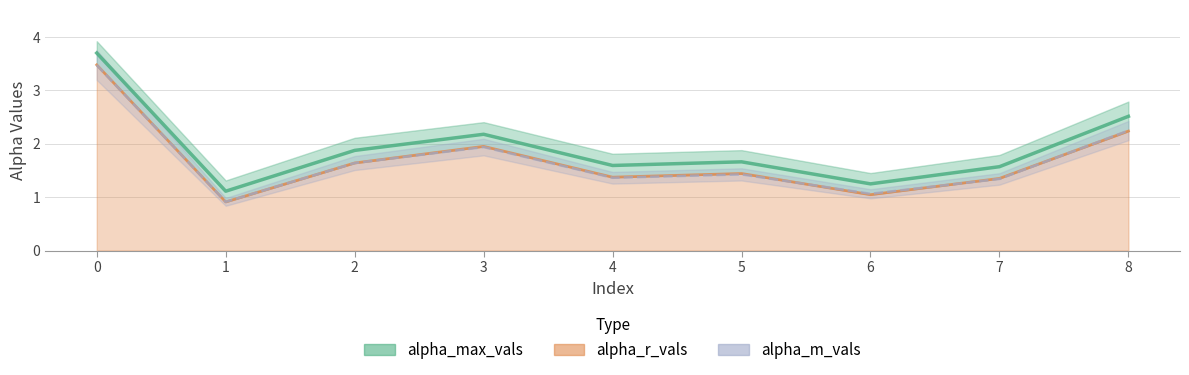

Count the number of categories in the chart.

9